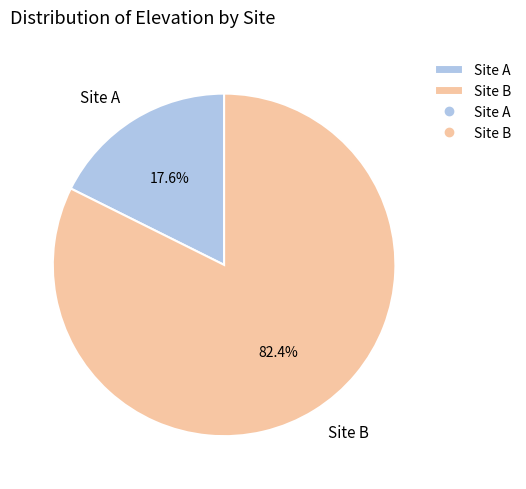

What portion of the pie excludes Site B?

17.6%